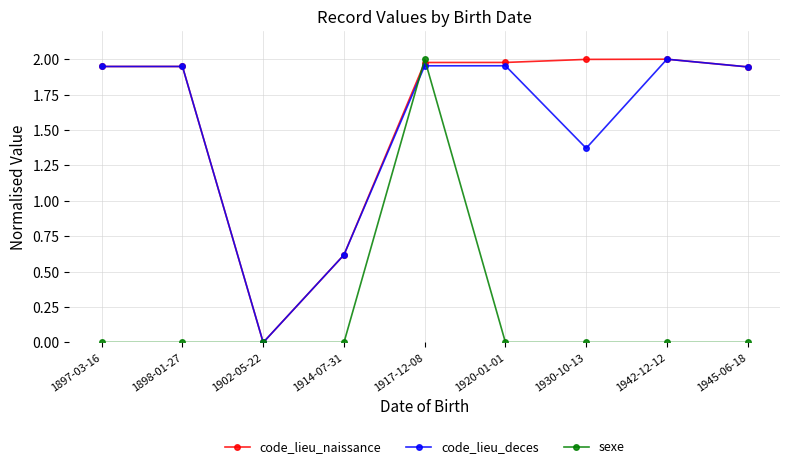

What is the total value across all series at 1917-12-08?

5.9